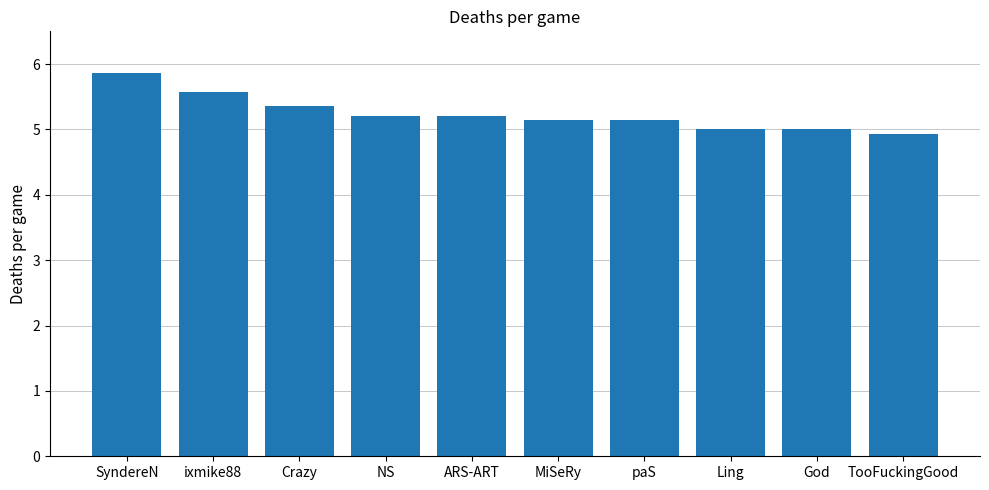

True or false: the data shows 5.1 at MiSeRy.

True